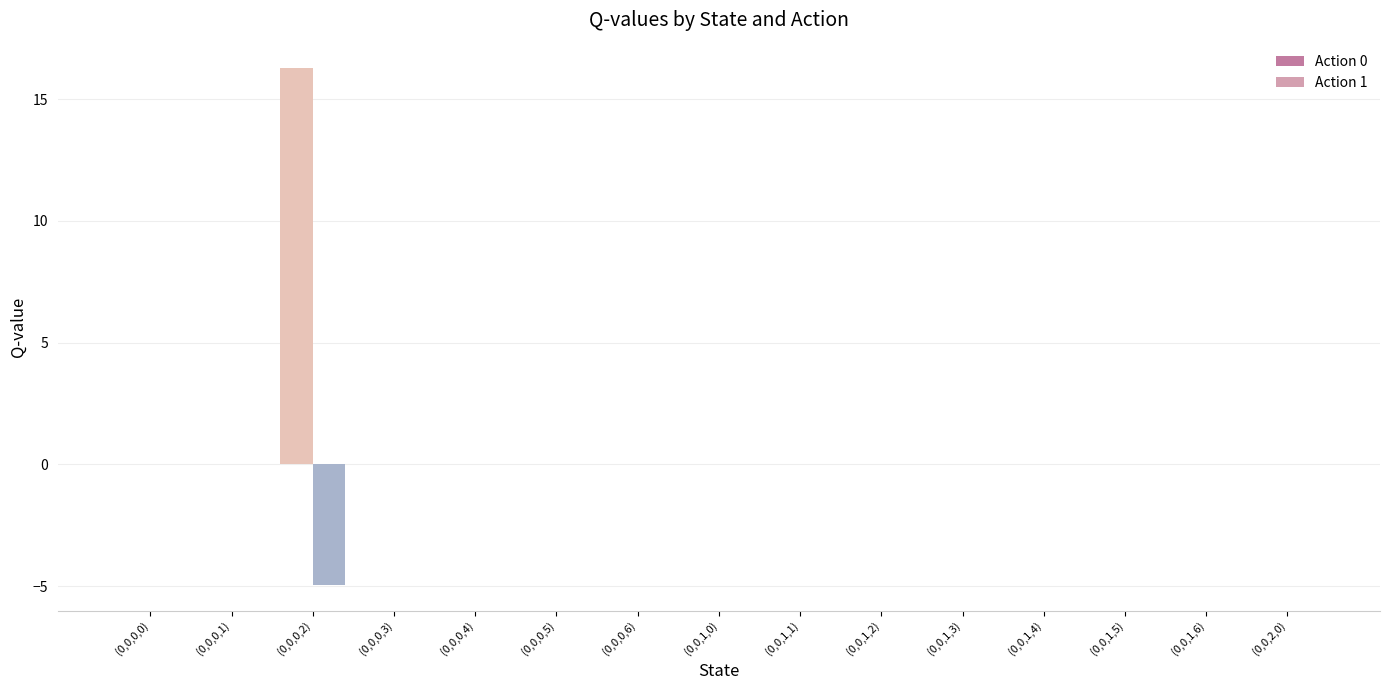

What is the difference between the maximum and minimum values in the Action 1 series?

5.0